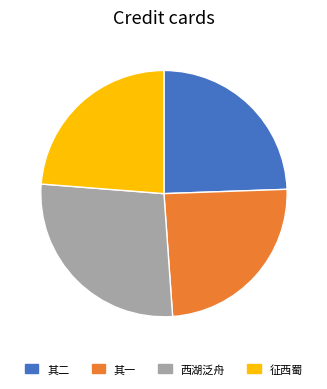

Is there any slice that represents more than half of the pie?

No